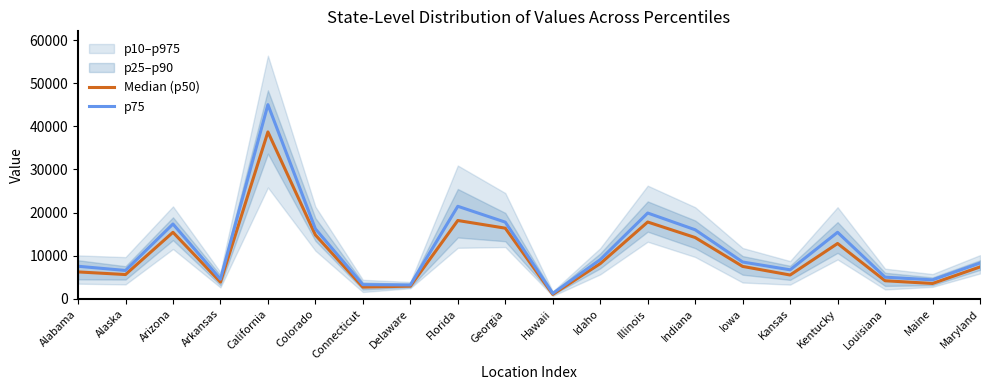

Where is Median (p50) nearest to the value 19879?

Florida